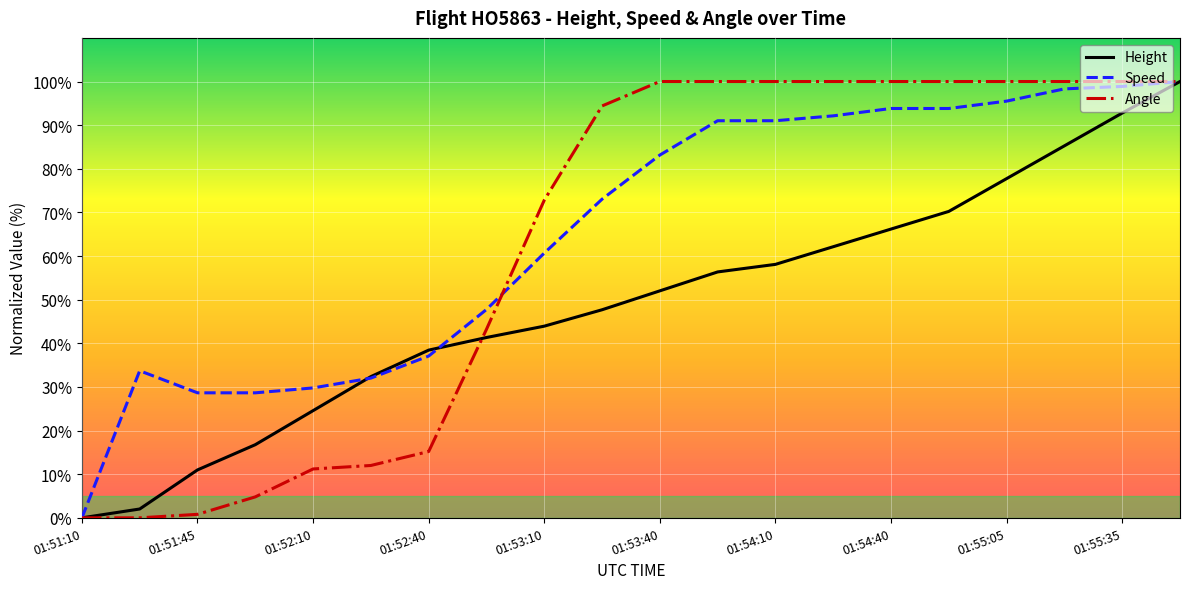

What is the highest value of the Angle series?

100.0